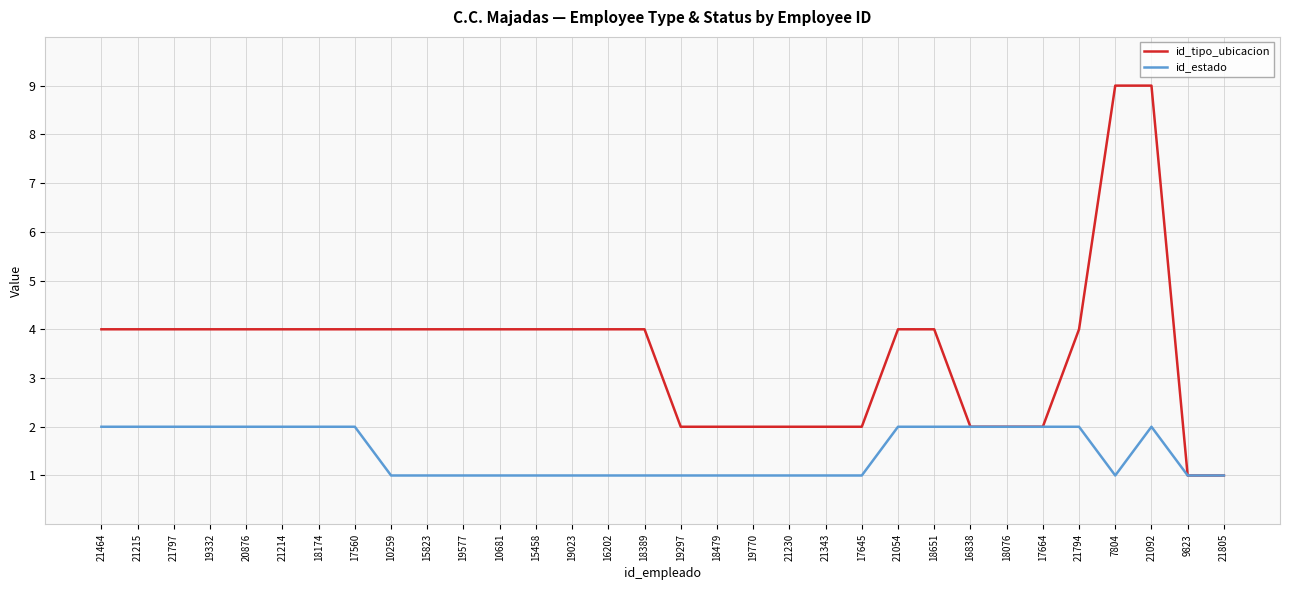

What is the maximum value shown in the chart?

9